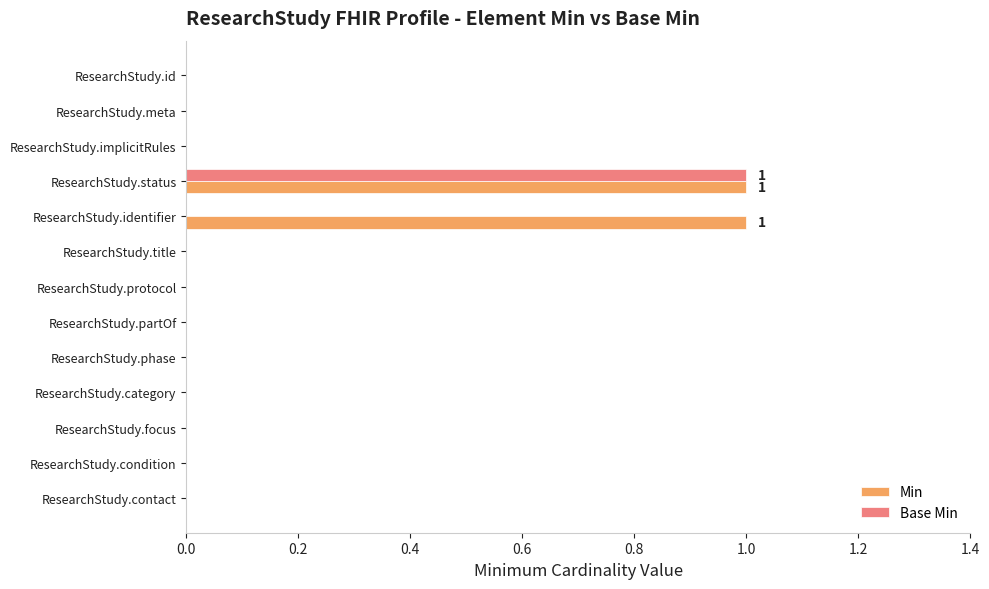

Which series has the largest total across all categories?

Min